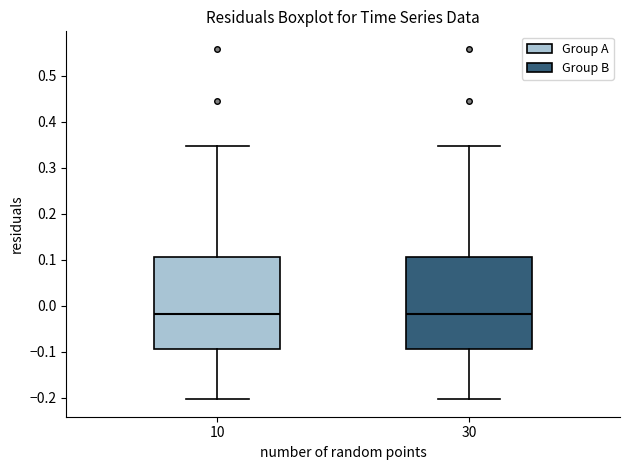

Reading left to right, read every box against the y-axis: the position of its median line, the range the box covers, and the ends of its whiskers. The values are not printed on the chart, so give them approximately, as read against the axis.

10: median -0.02, box -0.09 to 0.11, whiskers -0.20 to 0.35
30: median -0.02, box -0.09 to 0.11, whiskers -0.20 to 0.35